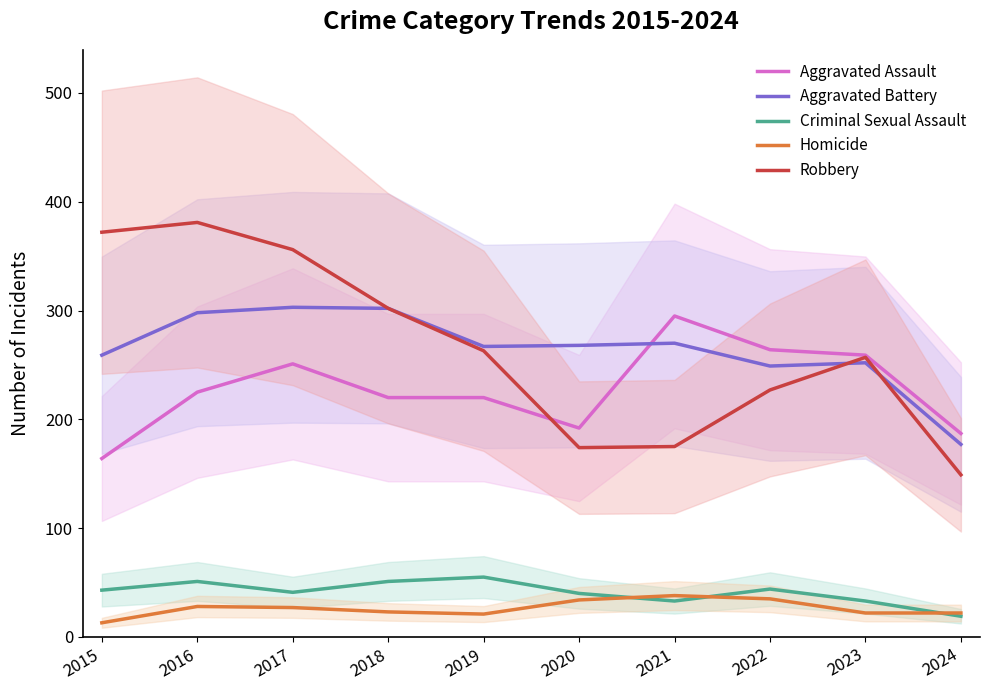

Is it true that Robbery equals 232 at 2024?

False